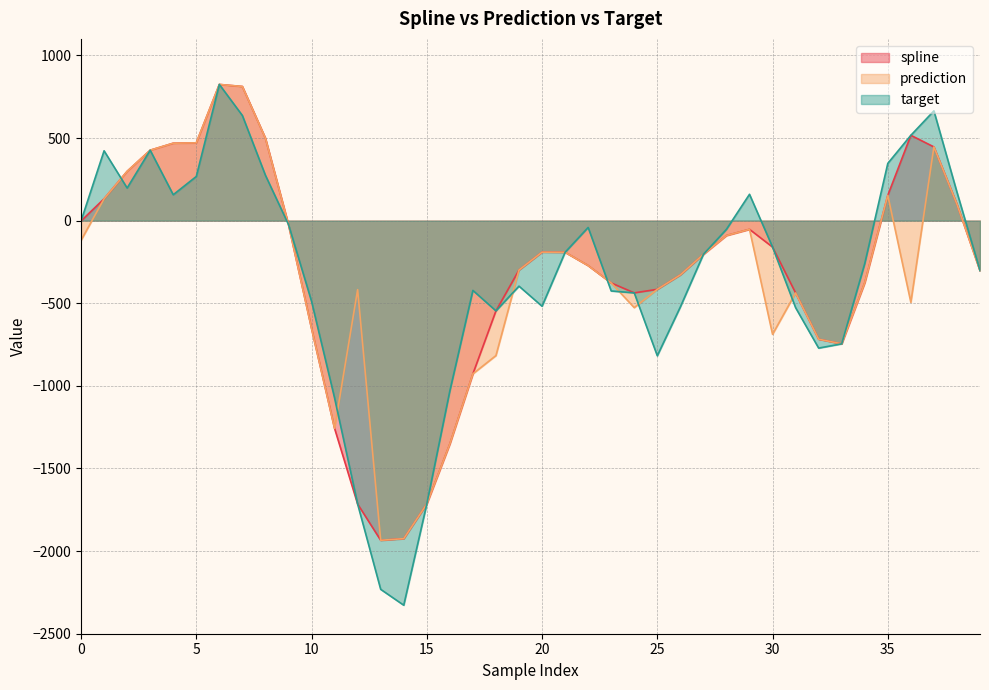

The value of target at 30 is -56.6. True or false?

False